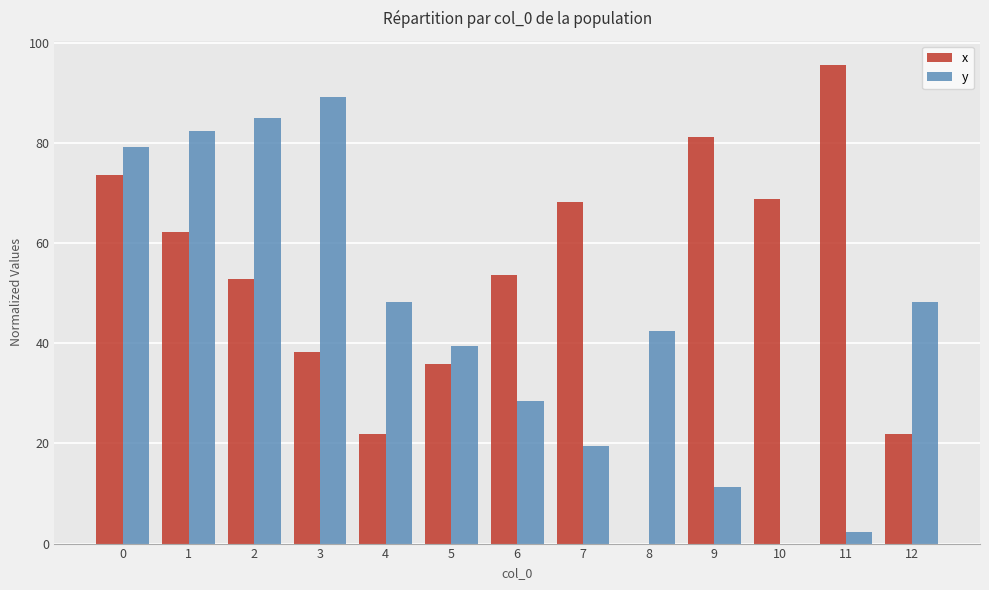

Which series changed the most between 1 and 6?

y